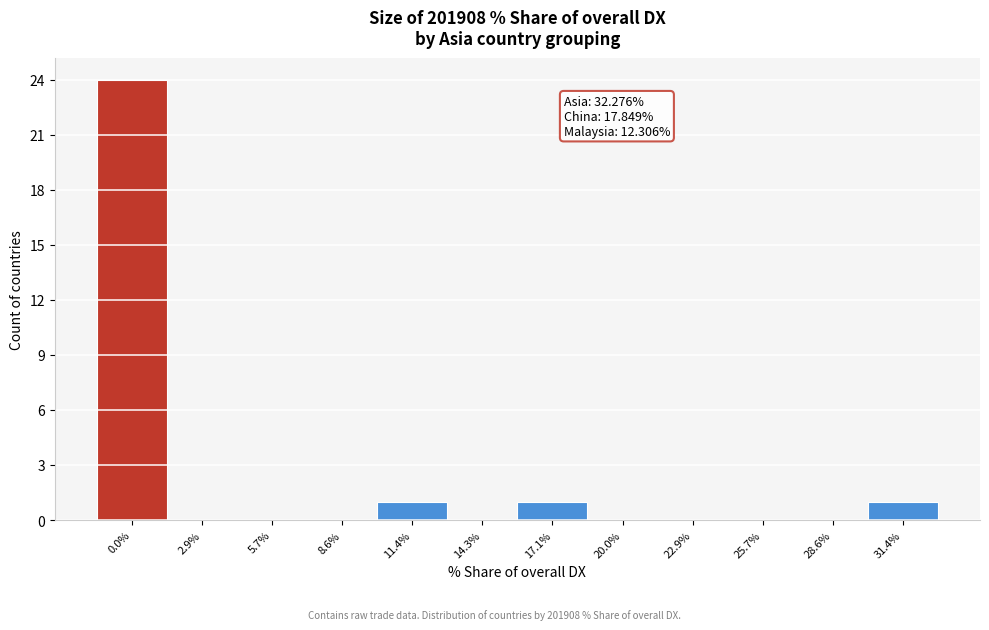

Reading left to right, what are all the values shown in this chart?

0.0%=24	2.9%=0	5.7%=0	8.6%=0	11.4%=1	14.3%=0	17.1%=1	20.0%=0	22.9%=0	25.7%=0	28.6%=0	31.4%=1